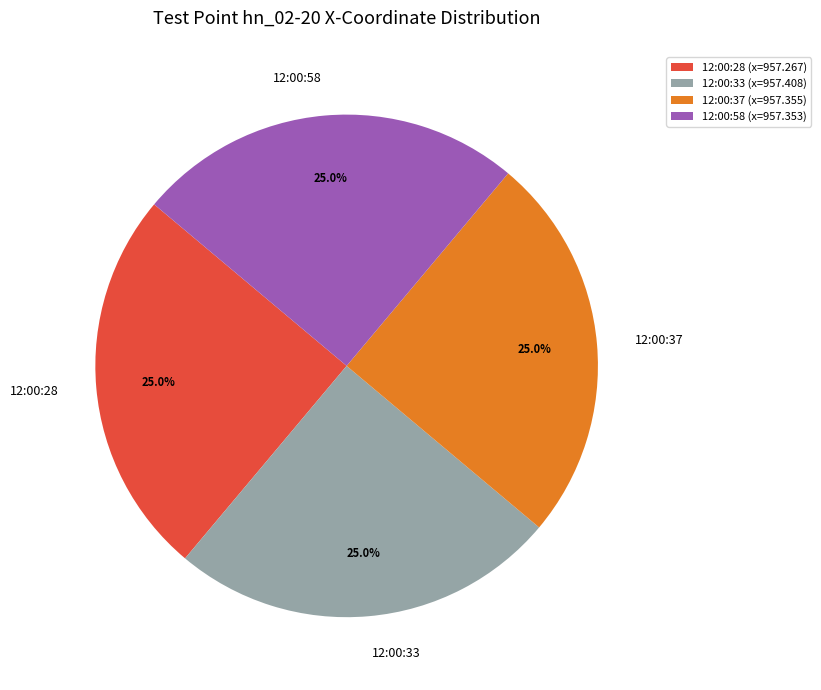

What is the total percentage of 12:00:33 and 12:00:58?

50.0%